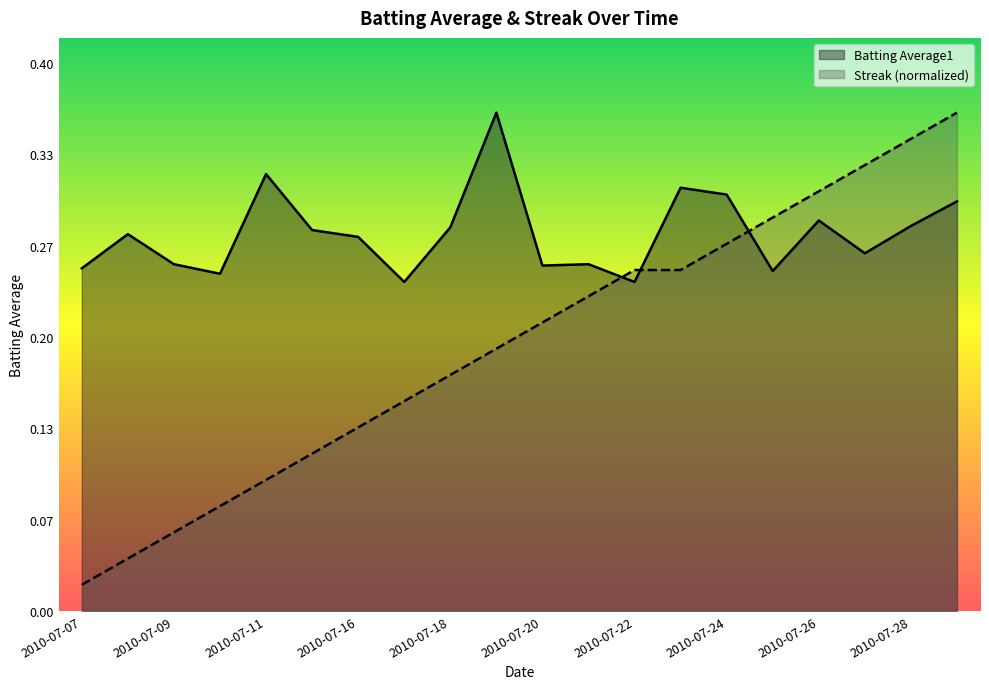

What is the difference between the highest and lowest values at 2010-07-08?

0.2